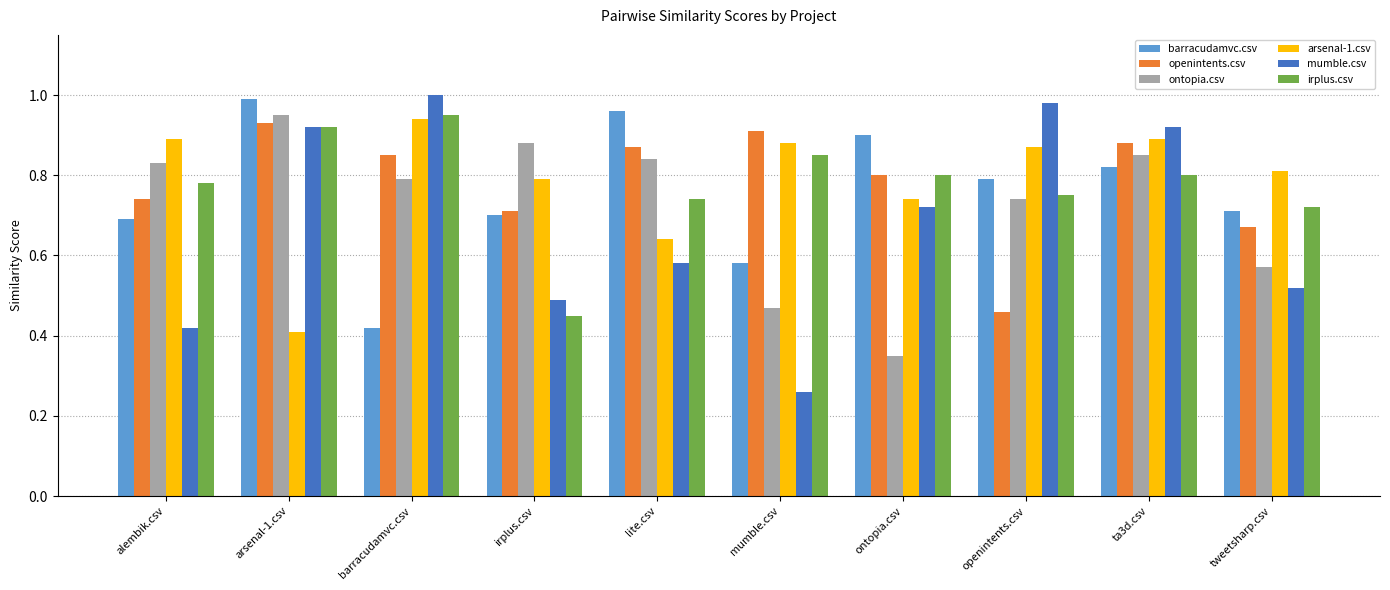

Is the value of mumble.csv at irplus.csv greater than the value of irplus.csv at tweetsharp.csv?

No